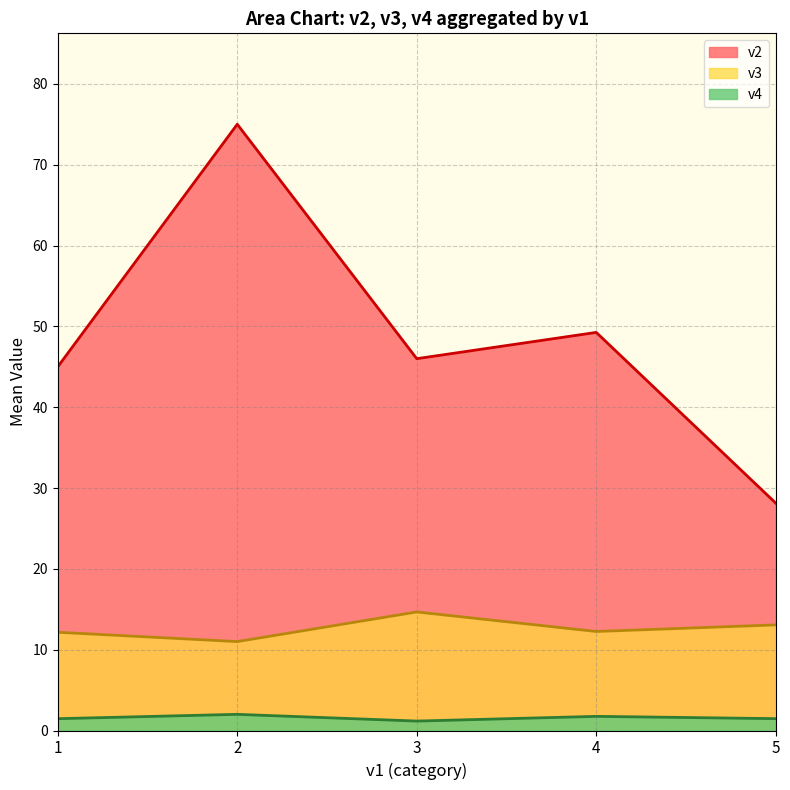

At how many categories does at least one series exceed 43?

4